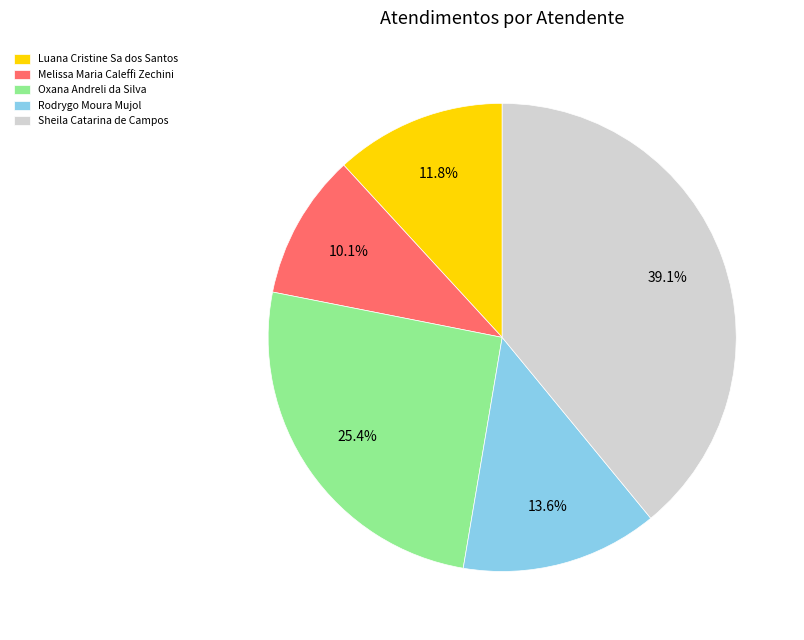

True or false: Luana Cristine Sa dos Santos accounts for 12% of the total.

True